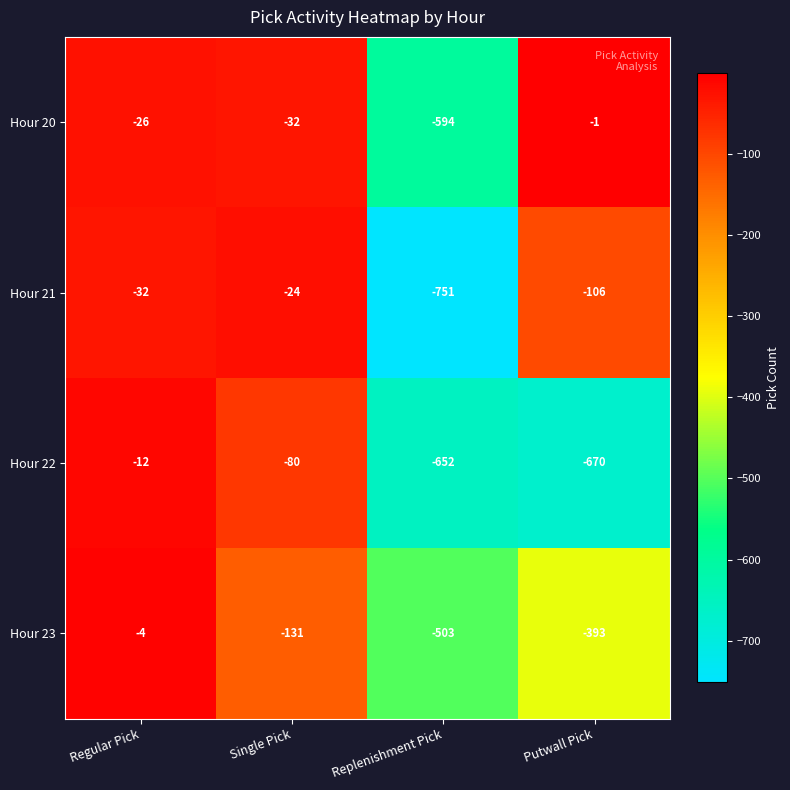

At which category is the sum across all series the highest?

Regular Pick